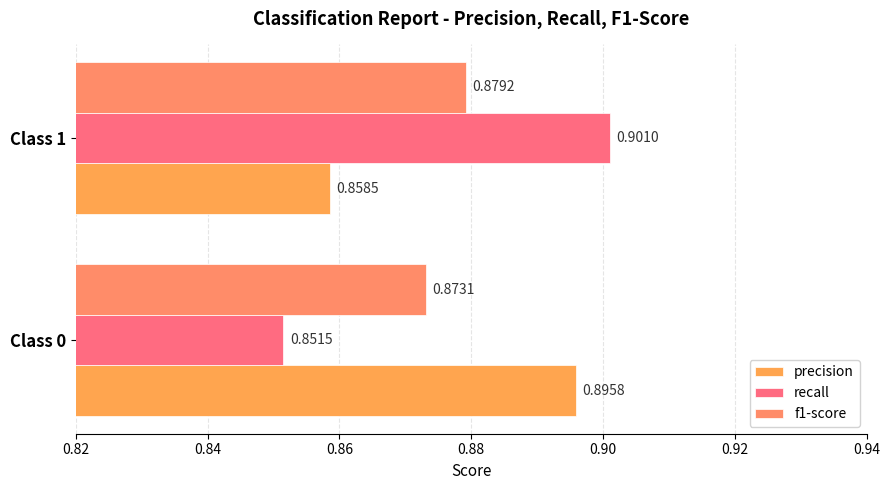

Count the number of categories in the chart.

2